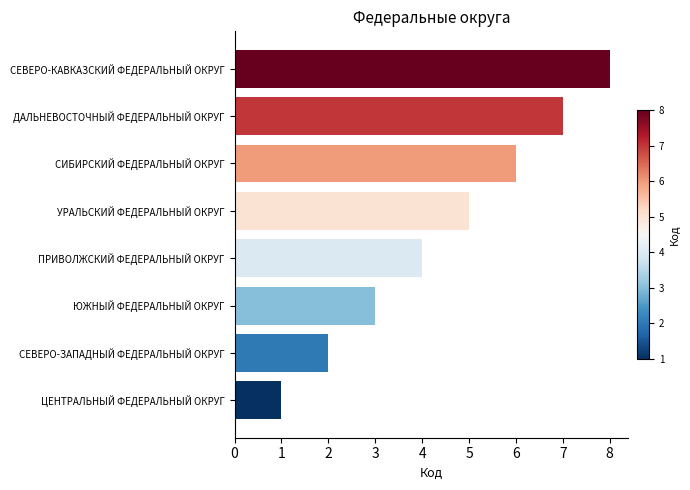

At which label is the value closest to 4?

ПРИВОЛЖСКИЙ ФЕДЕРАЛЬНЫЙ ОКРУГ